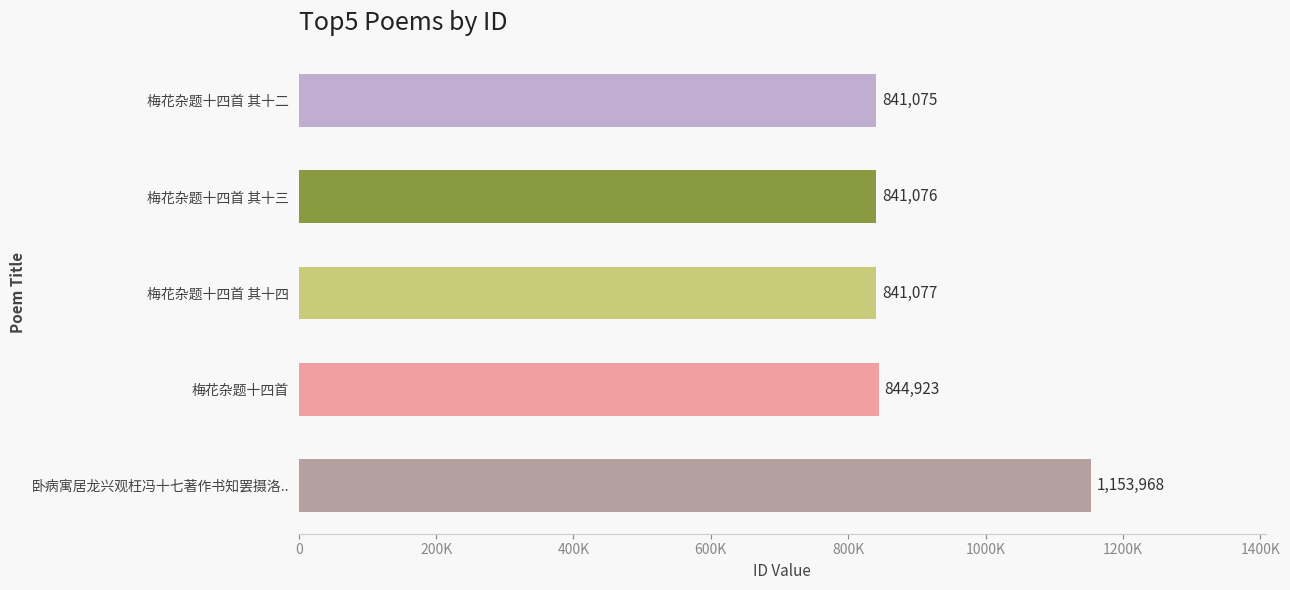

List the labels in order of value, largest first.

卧病寓居龙兴观枉冯十七著作书知罢摄洛.., 梅花杂题十四首, 梅花杂题十四首 其十四, 梅花杂题十四首 其十三, 梅花杂题十四首 其十二